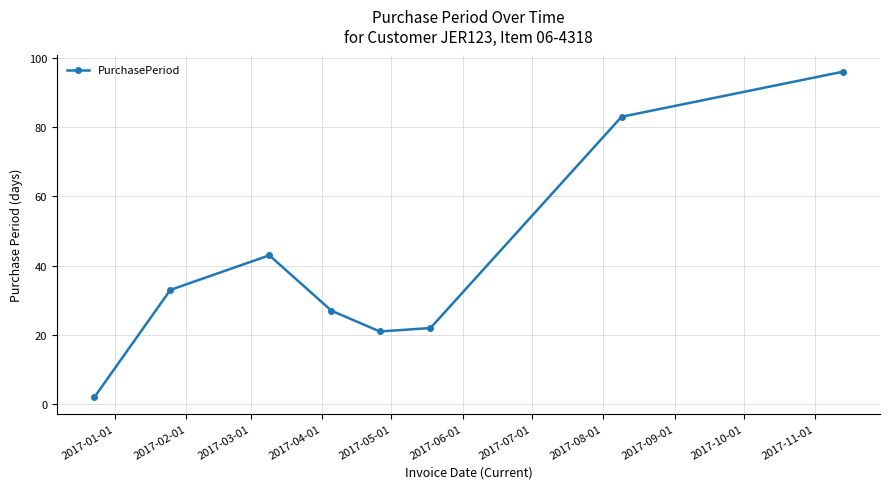

How many lines are shown in the chart?

1